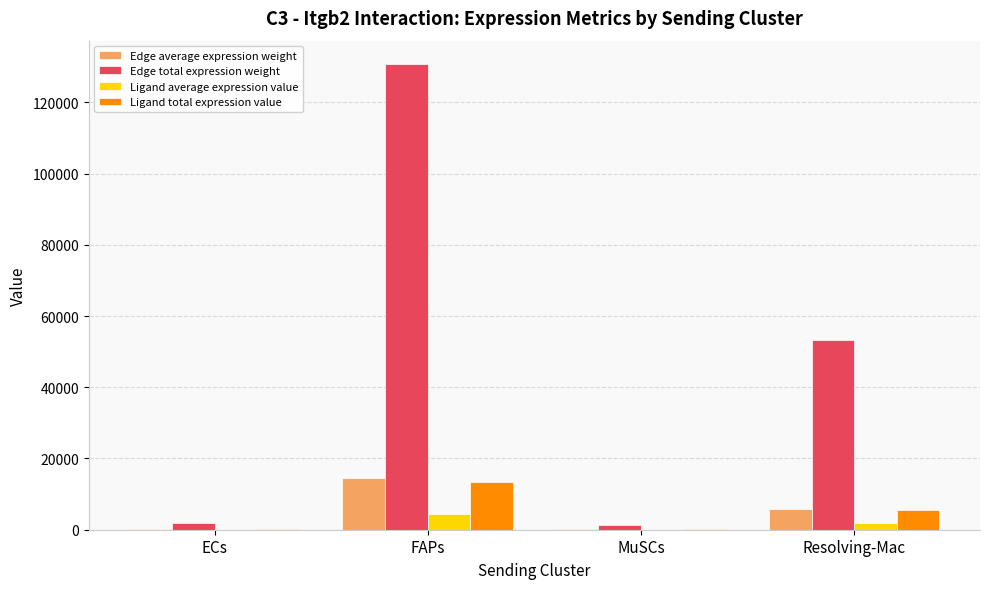

Count the number of categories in the chart.

4